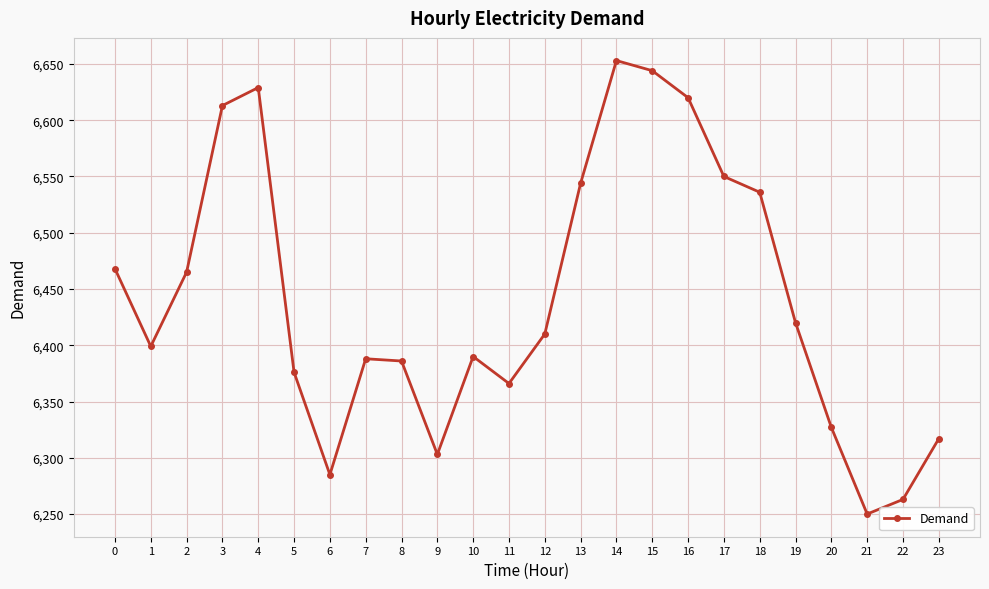

The value at 8 is 6386. True or false?

True